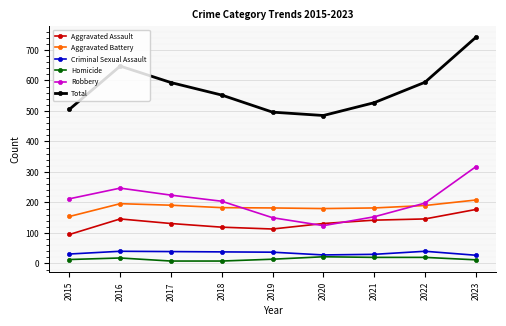

Which series has the largest range (max minus min)?

Total